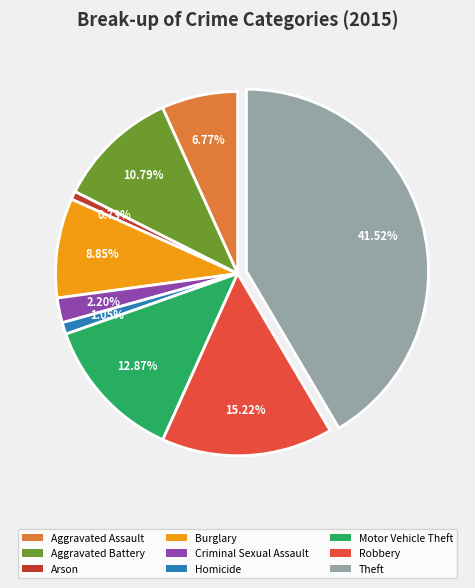

To the nearest percent, what is the combined percentage of Arson and Motor Vehicle Theft?

14%